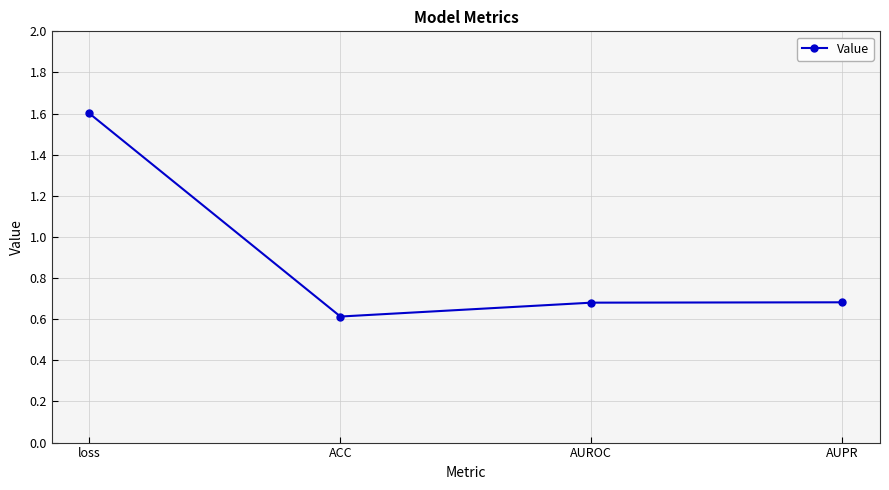

Reading right to left, what are all the values shown in this chart?

0.7	0.7	0.6	1.6